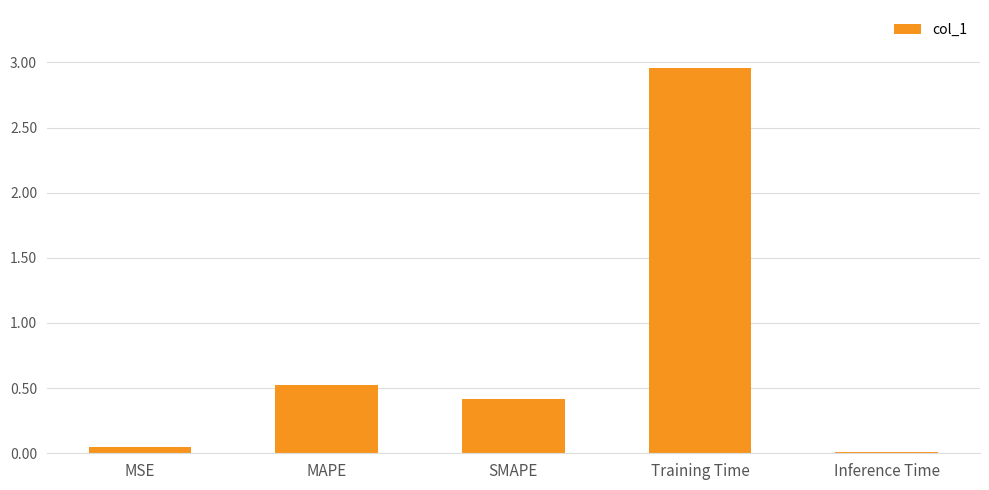

What is the change in value from SMAPE to Training Time?

+2.5